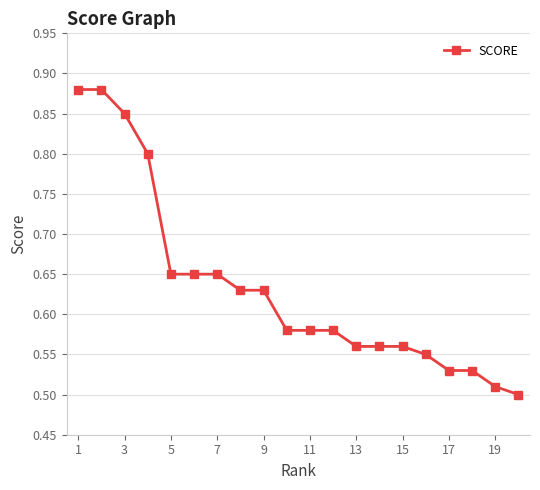

What is the sum of all values?

12.7